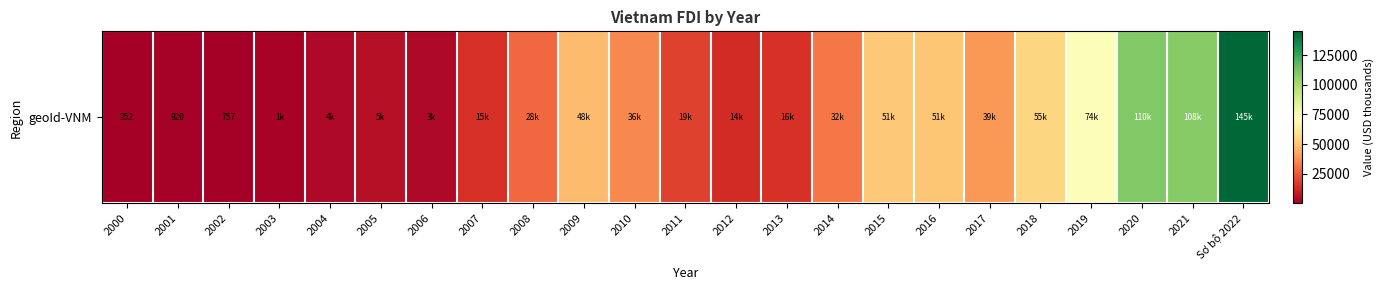

Reading left to right, transcribe all the data shown in this chart.

252	920	757	1436	3542	5447	3199	14605	27986	47968	35654	19294	13655	15500	31538	51427	50598	38927	55298	74029	109727	108216	144912